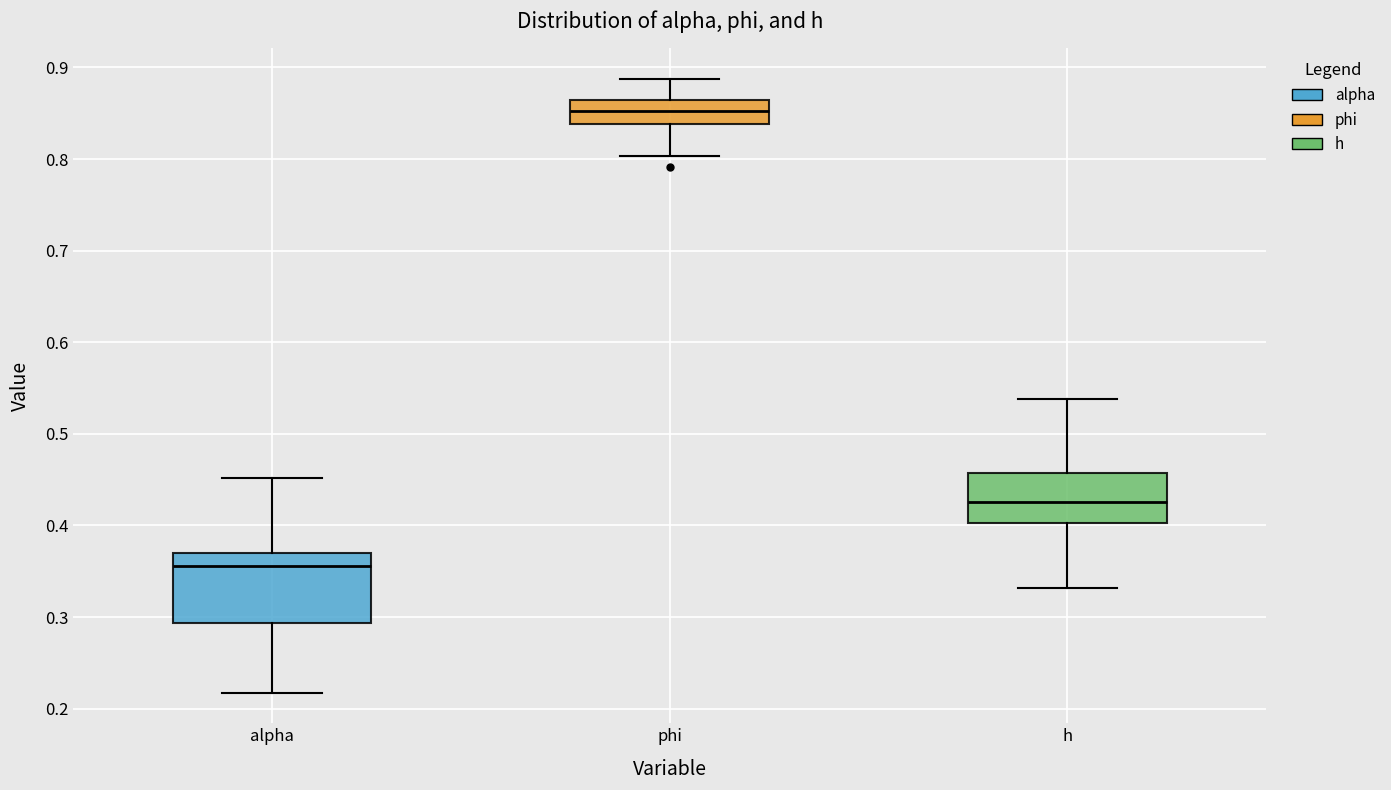

Where does the median line of the box for alpha sit on the y-axis? The values are not printed on the chart, so give them approximately, as read against the axis.

0.36